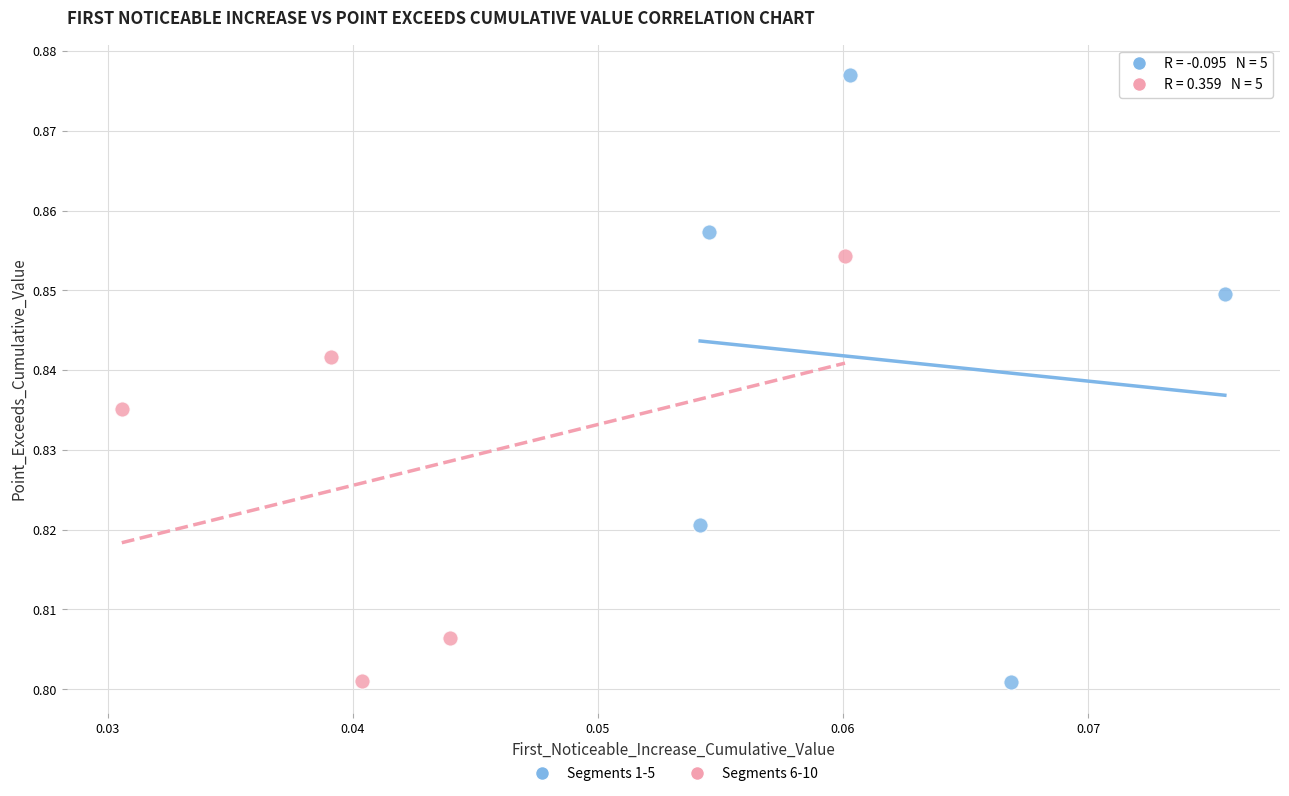

Which series has the largest Y range (max minus min)?

Segments 1-5